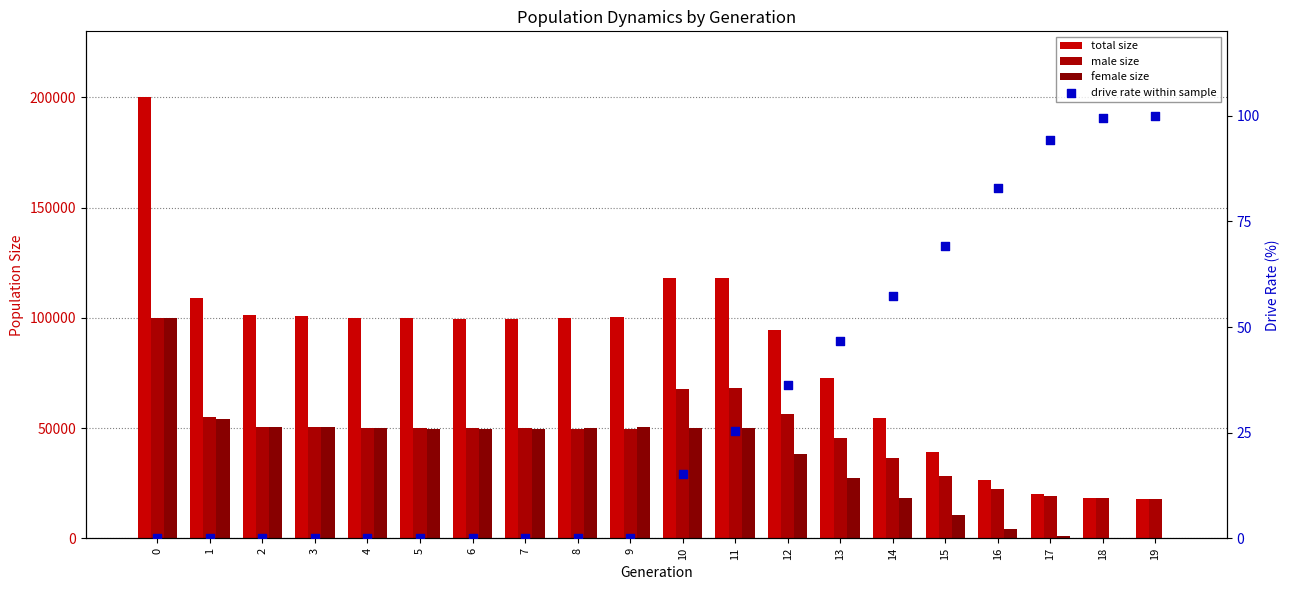

Is the value of male_size at 18 greater than the value of drive rate (%) at 6?

Yes